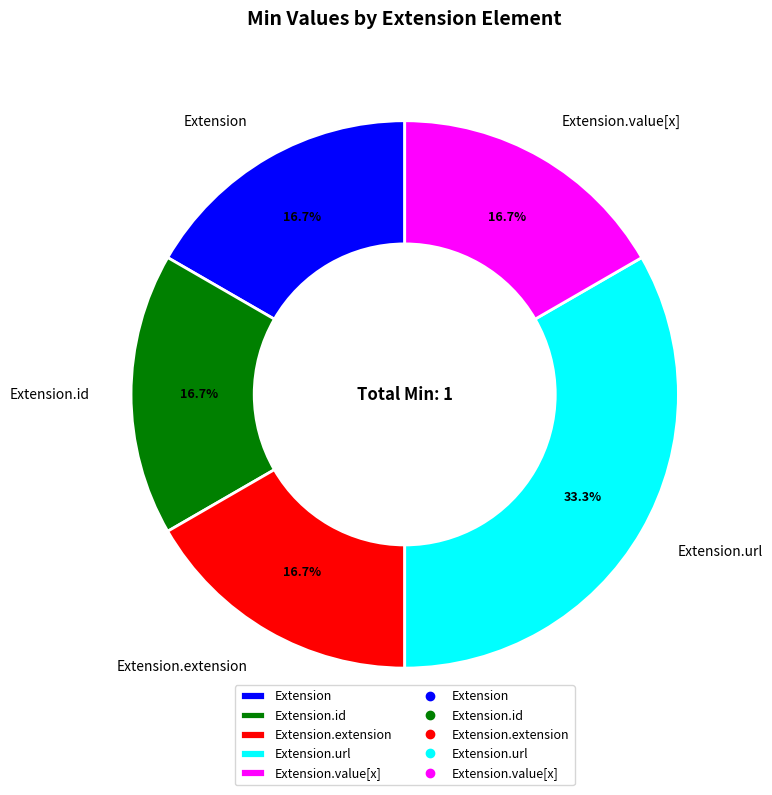

Is there any slice that represents more than half of the pie?

No